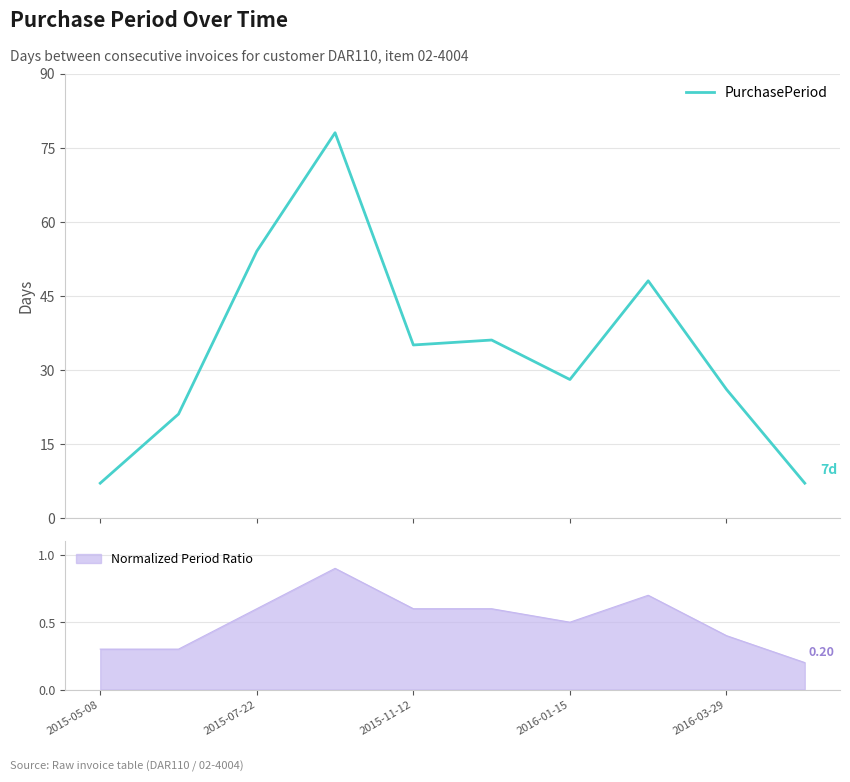

Which category has the lowest value across all series?

2015-05-08